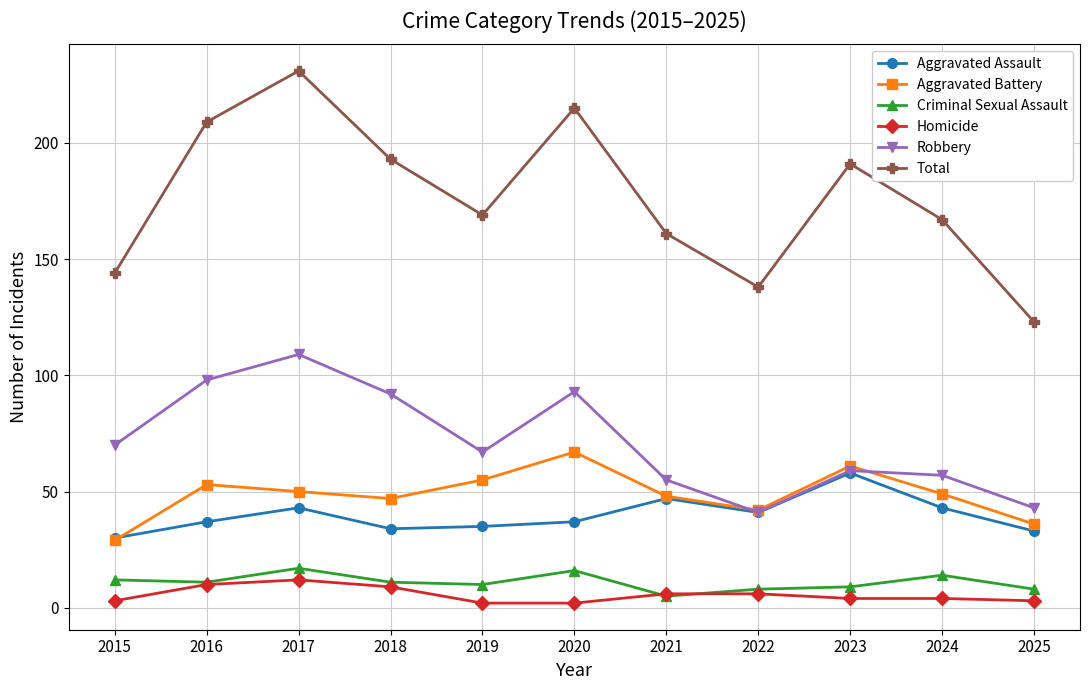

At how many categories does at least one series exceed 133?

10